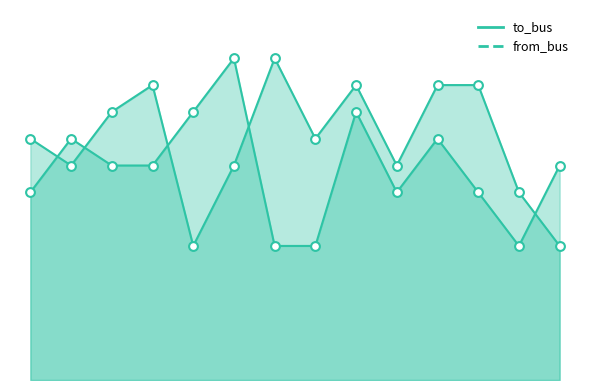

What is the total value across all series at 1?

17